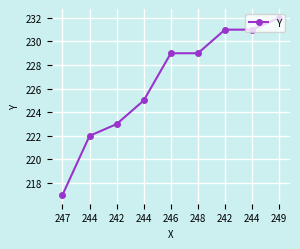

How many distinct data groups are displayed?

1